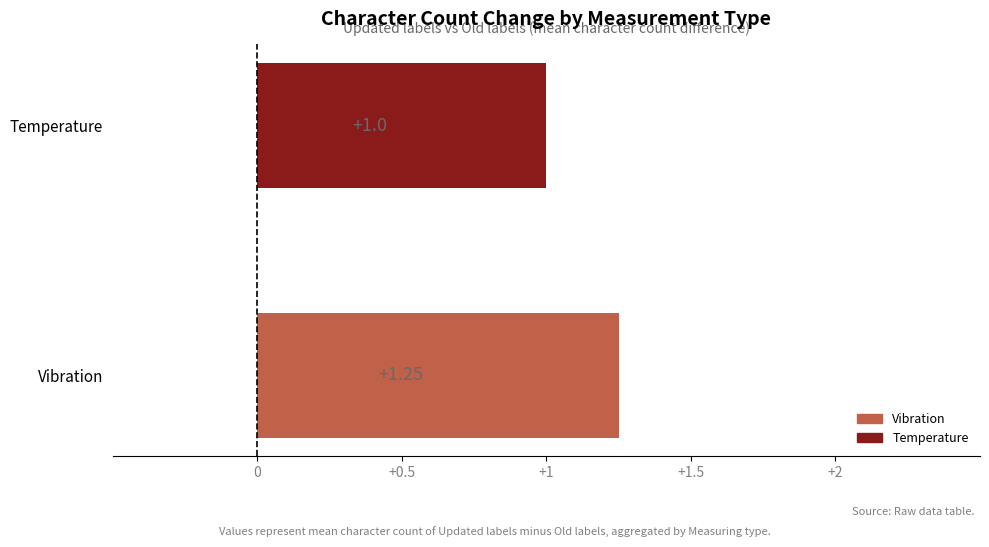

List the labels in order of value, largest first.

Vibration, Temperature